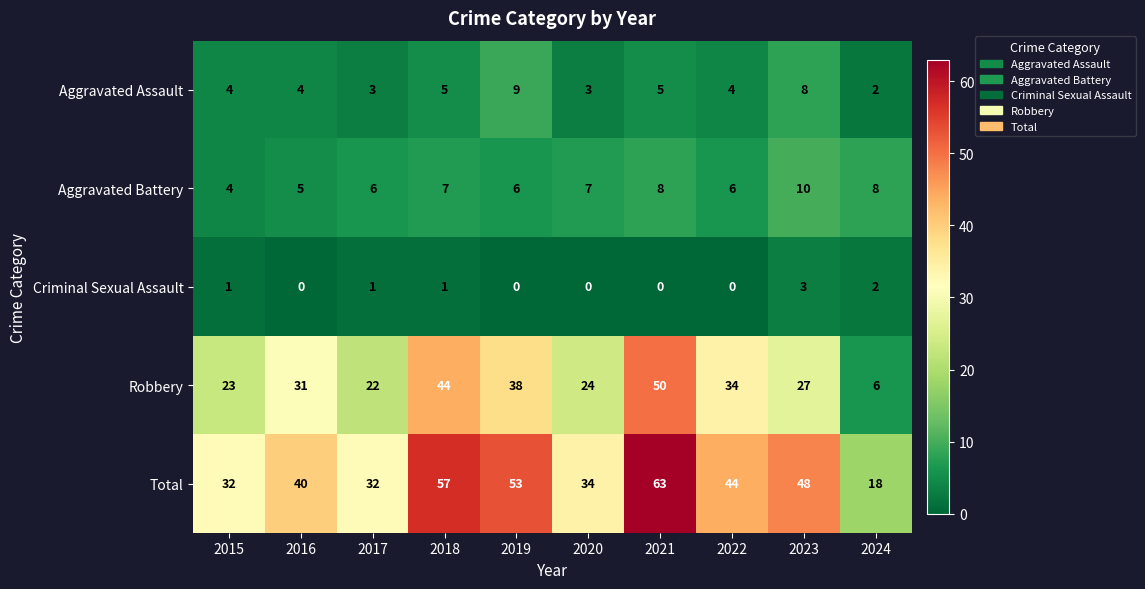

What is the difference between the maximum and minimum values in the Total series?

45